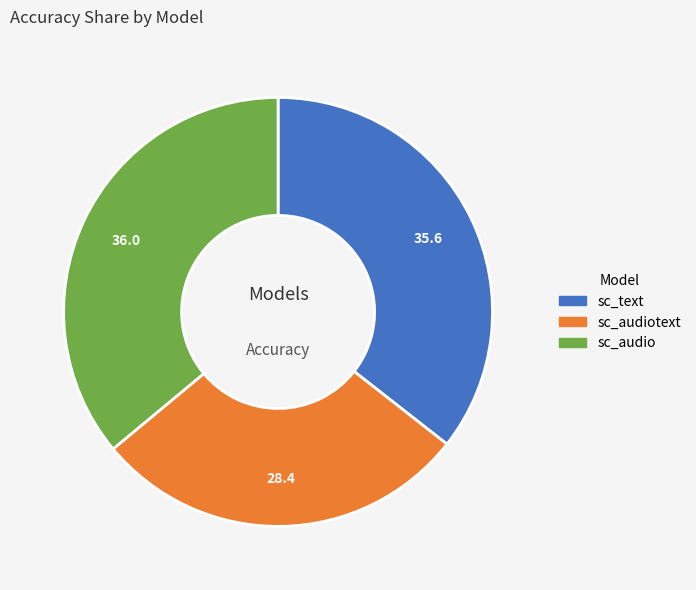

Count the number of slices in the pie.

3